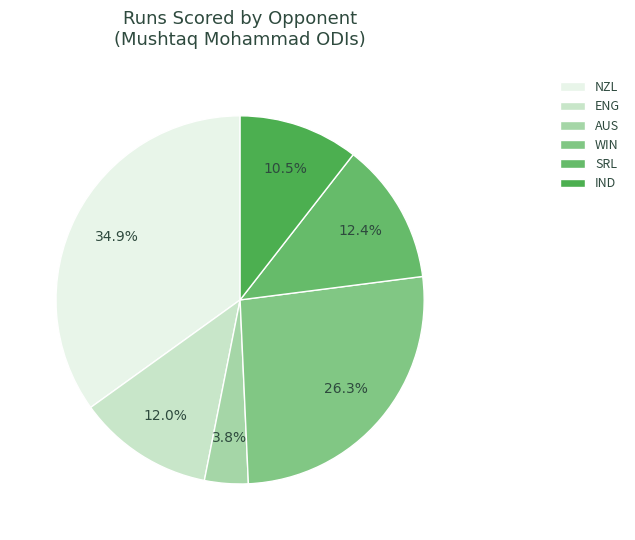

To the nearest percent, what percentage of the pie is NZL?

35%